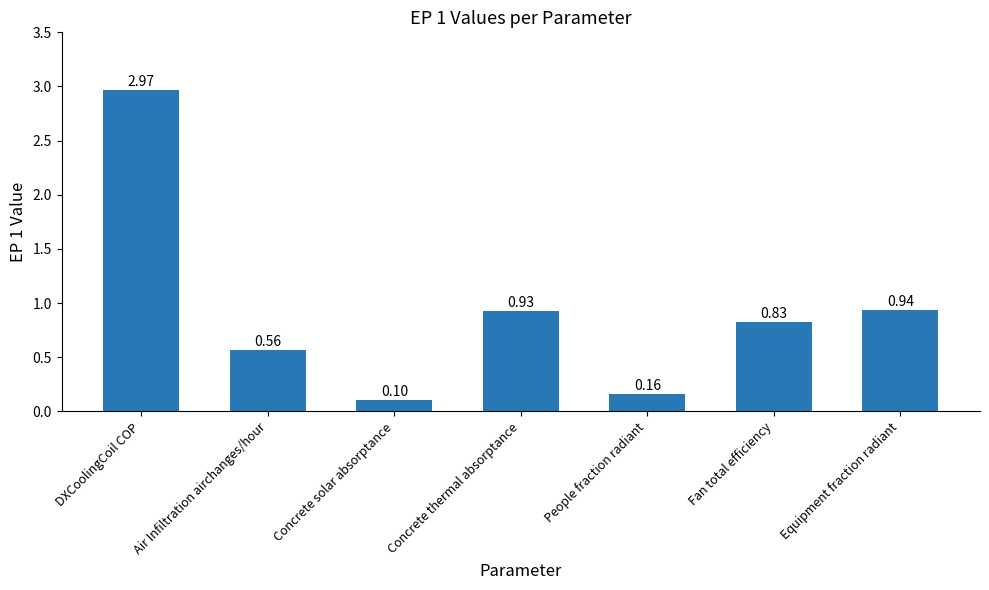

What is the difference between the maximum and minimum values?

2.9